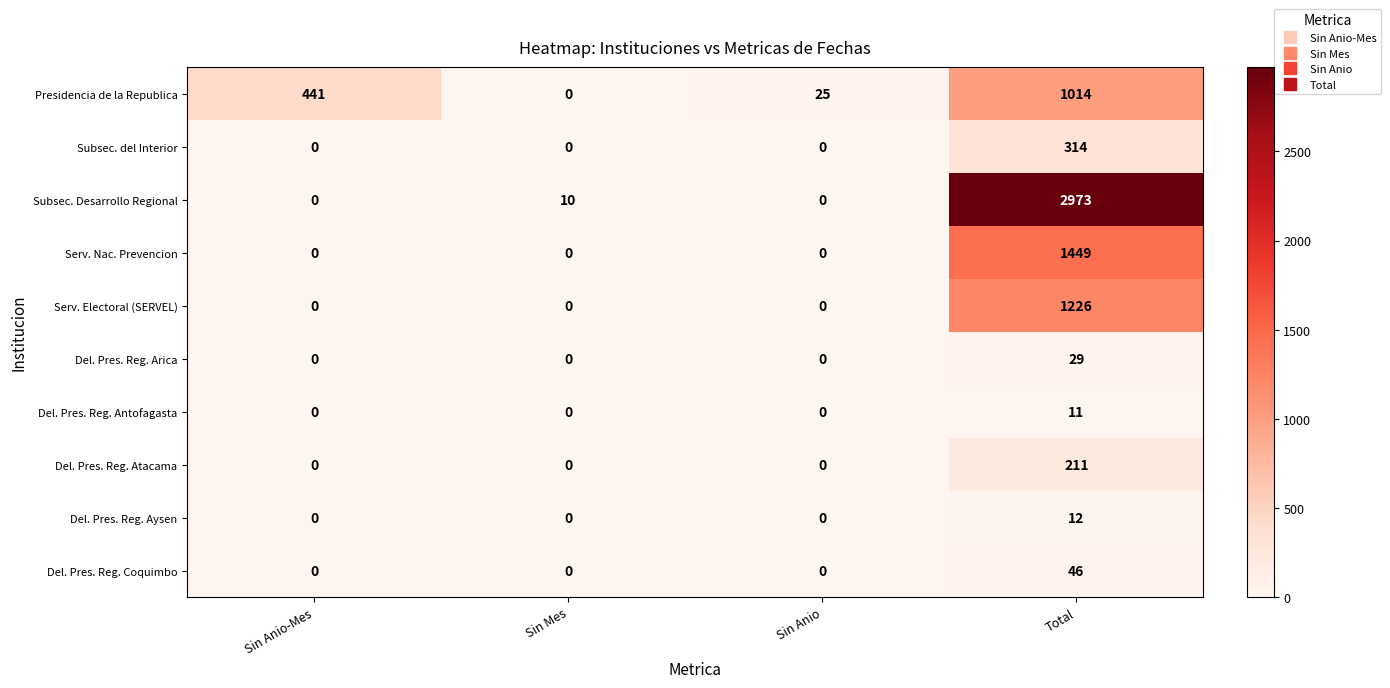

What is the sum of all Subsec. Desarrollo Regional values?

2983